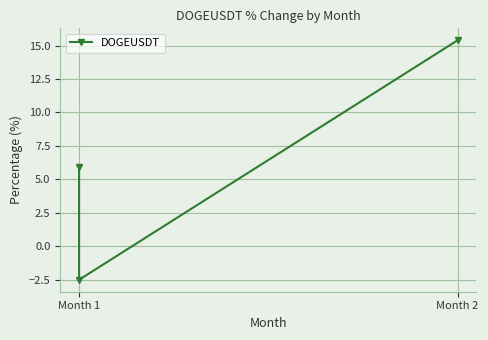

What is the difference between the values at Month 2 and Month 1?

9.5